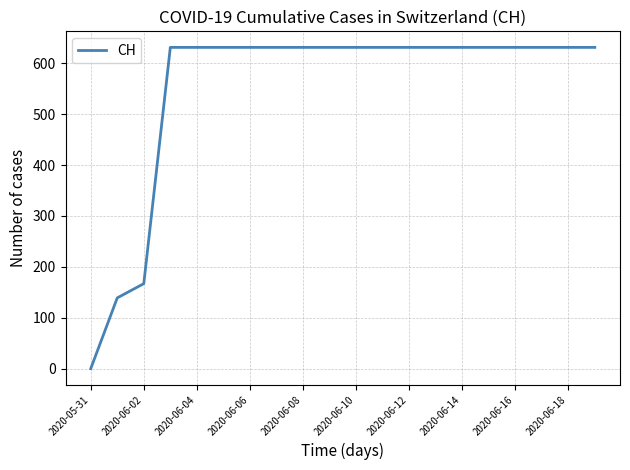

What is the maximum value shown in the chart?

631